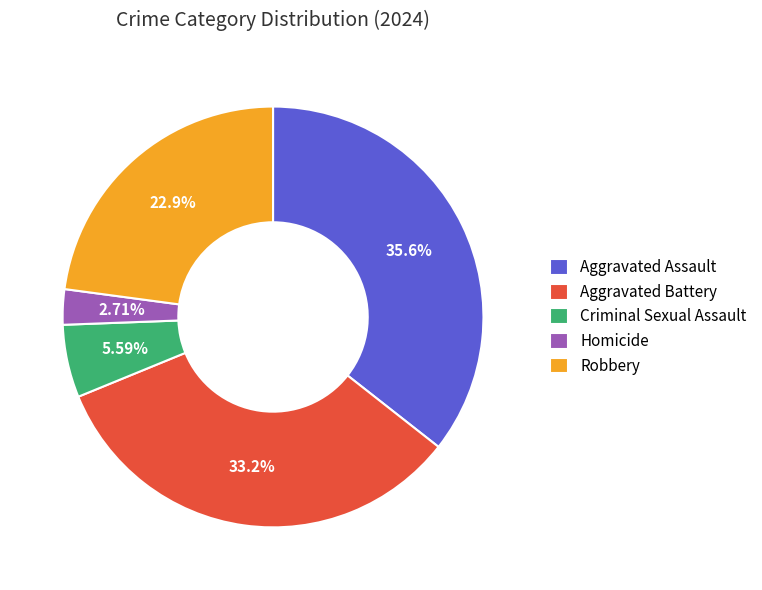

Which category has the smallest portion of the pie?

Homicide